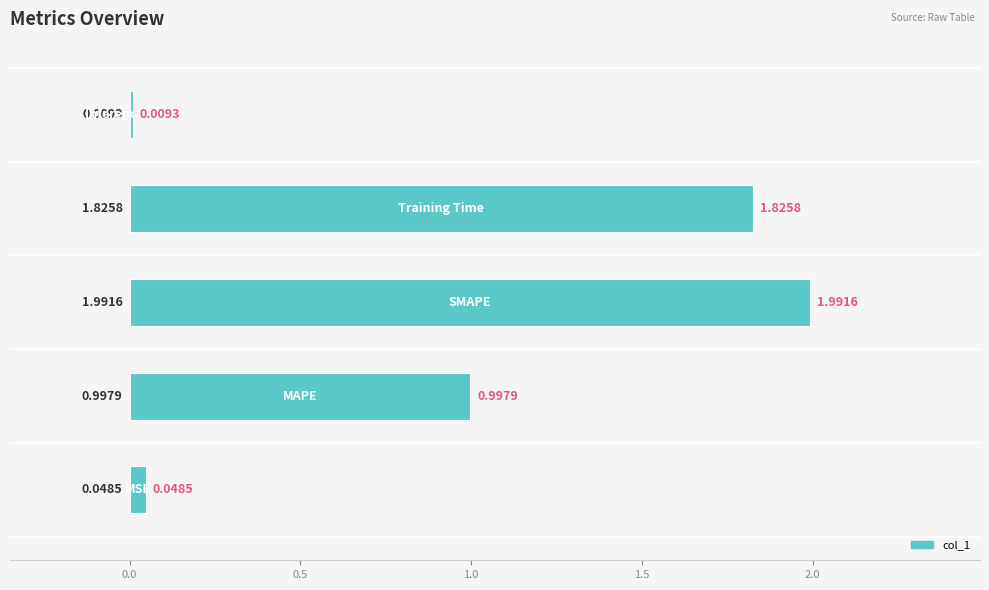

What is the sum of all values?

4.9